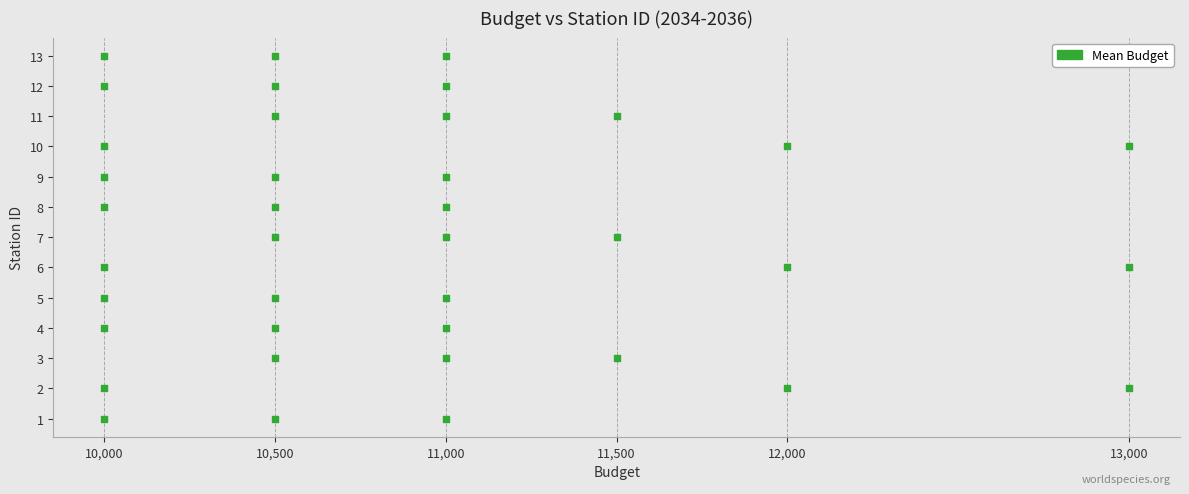

What is the range of X values (max minus min)?

3000